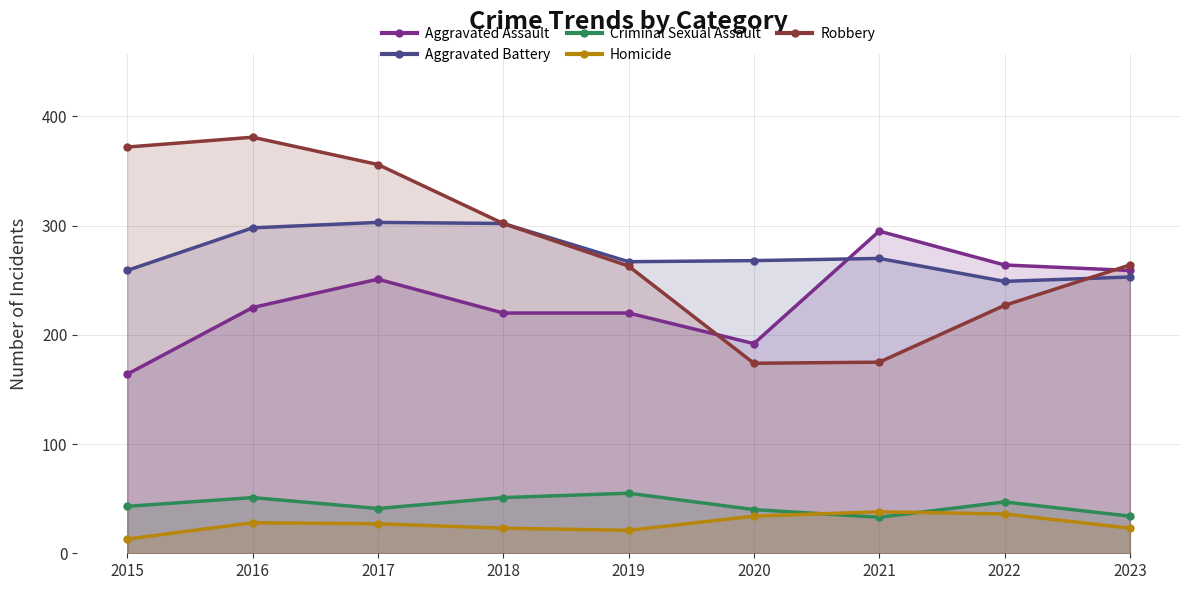

What is the spread (max minus min) of values at 2022?

228